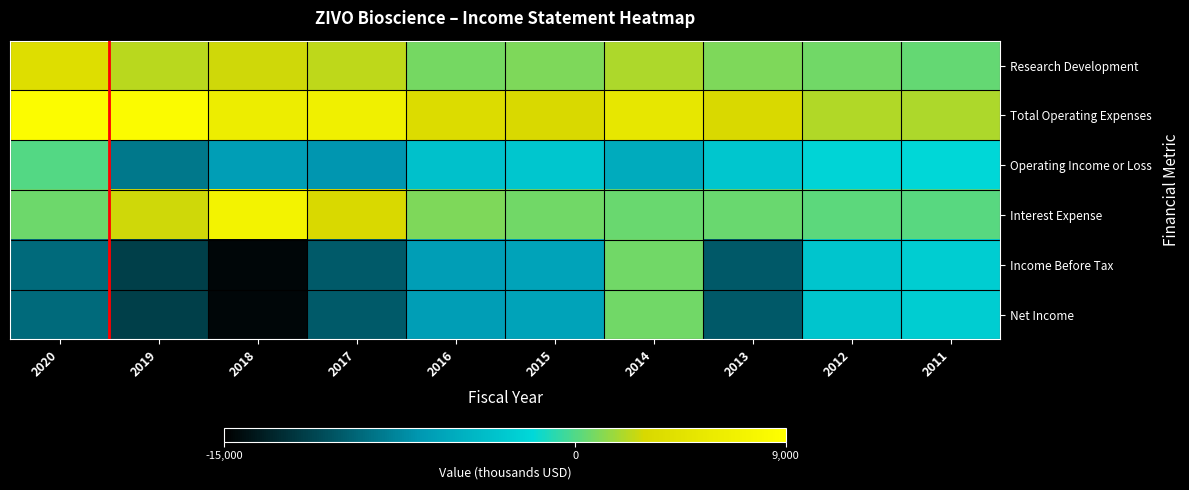

List the series in order of their peak value, lowest first.

Operating Income or Loss, Income Before Tax, Net Income, Research Development, Interest Expense, Total Operating Expenses